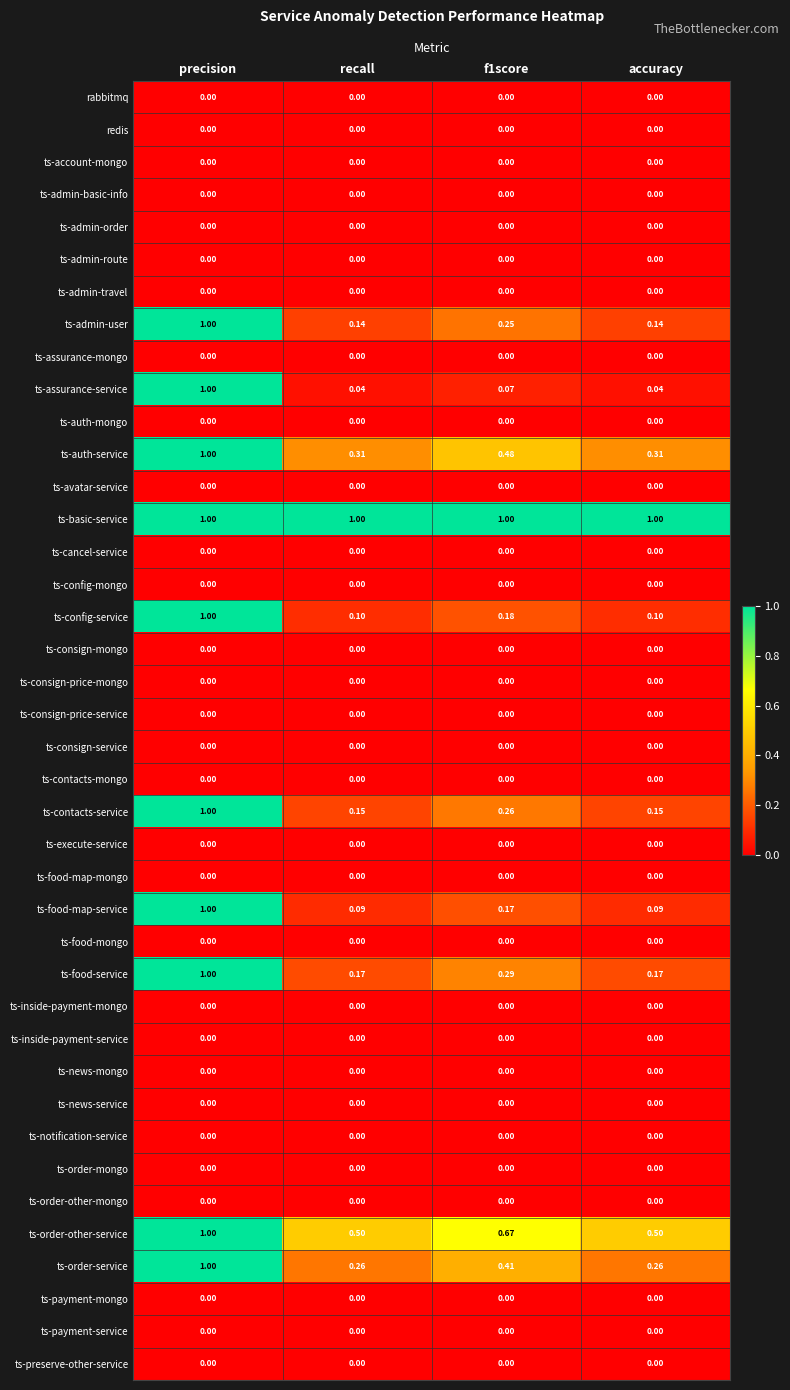

What is the maximum value shown in the chart?

1.0